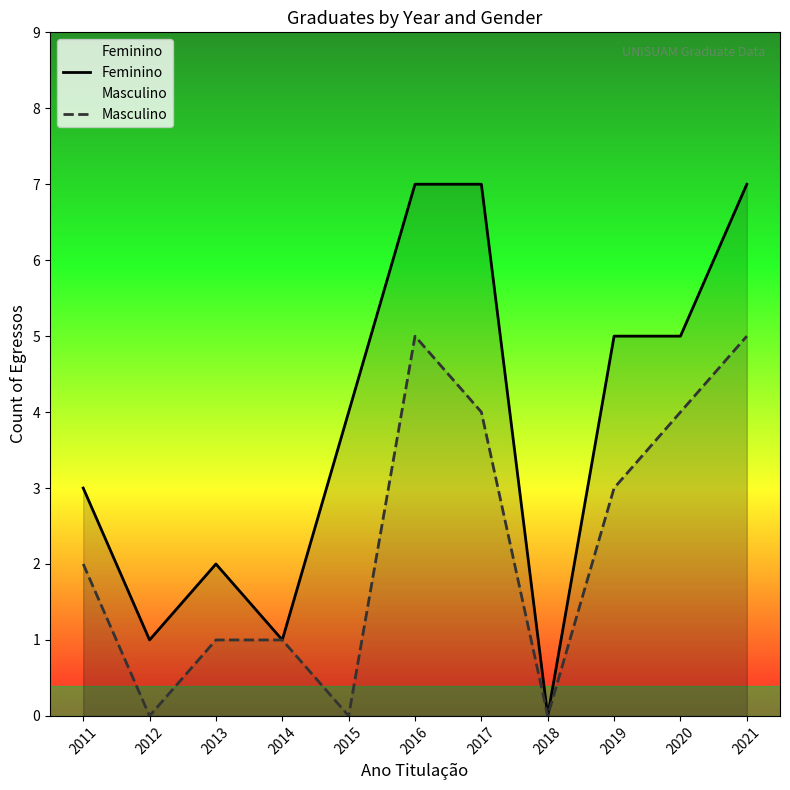

Between 2012 and 2016, which series saw the biggest shift?

Feminino